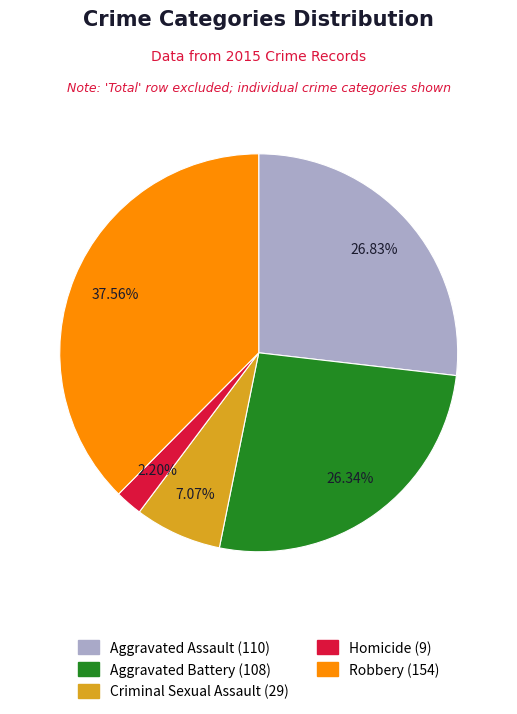

To the nearest percent, what portion does Aggravated Battery represent?

26%